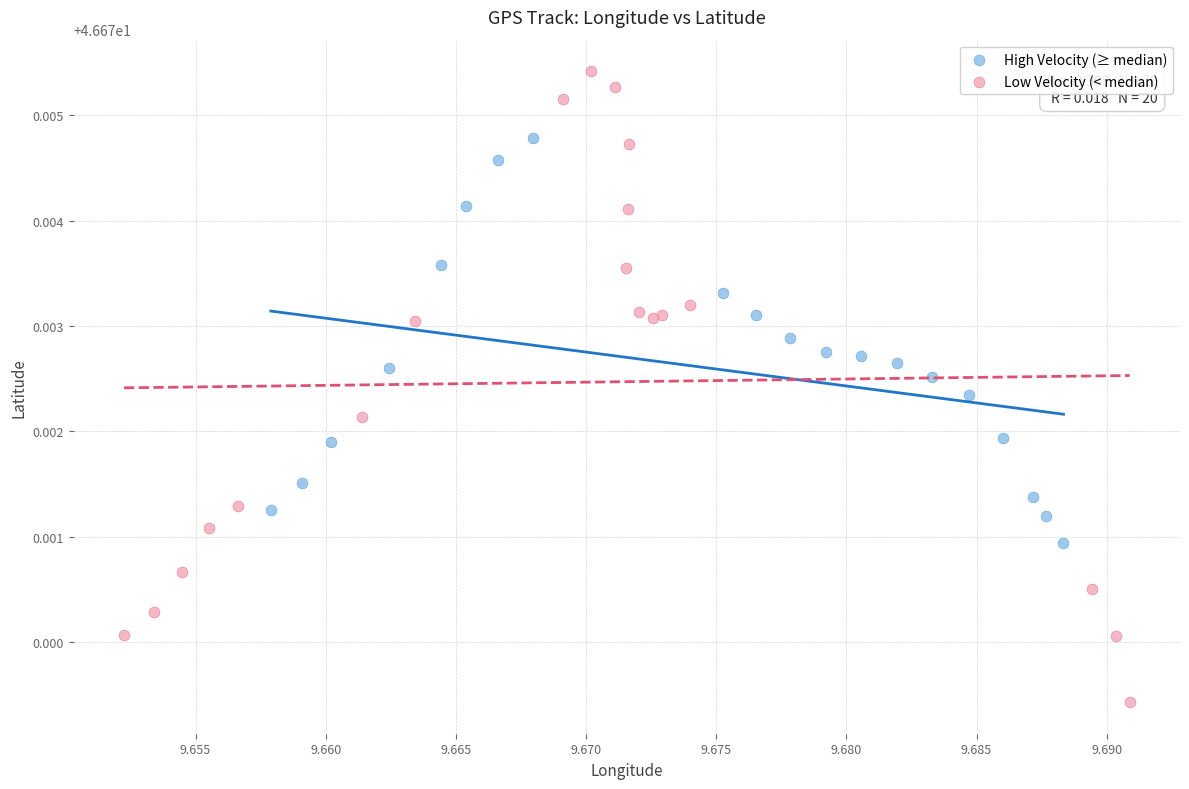

Which series reaches the minimum Y coordinate?

Low Velocity (< median)